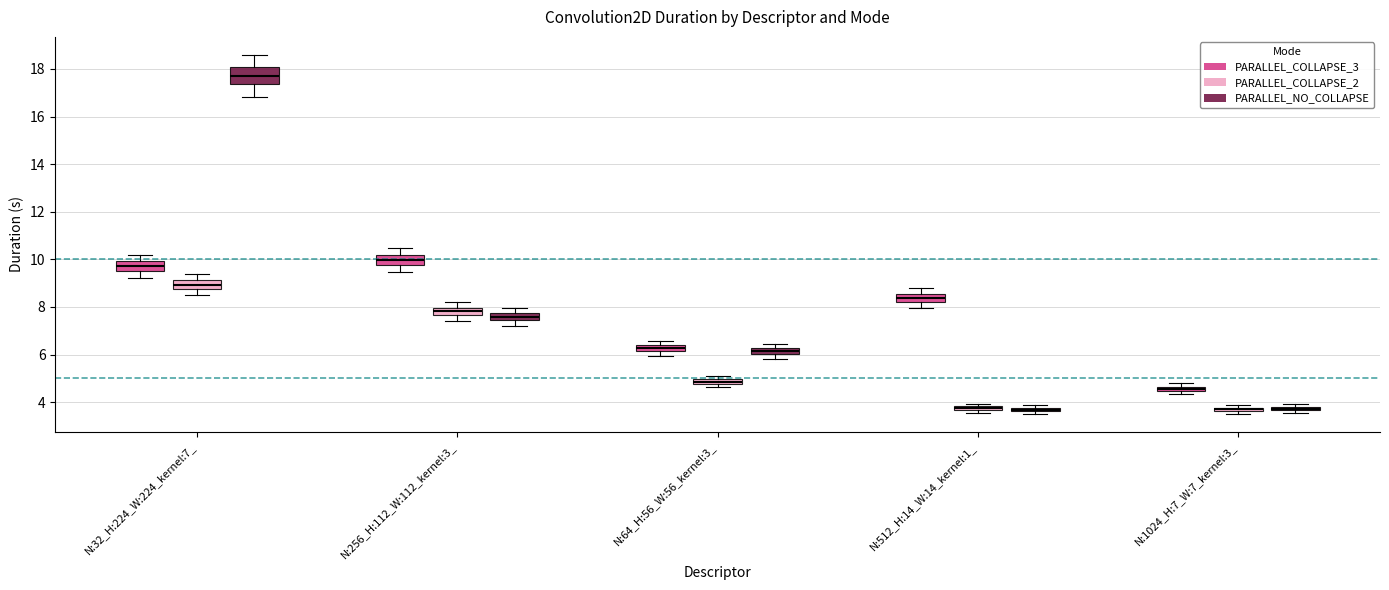

Which box is the tallest, from its lower edge to its upper edge?

N:32_H:224_W:224_kernel:7_ (PARALLEL_NO_COLLAPSE)